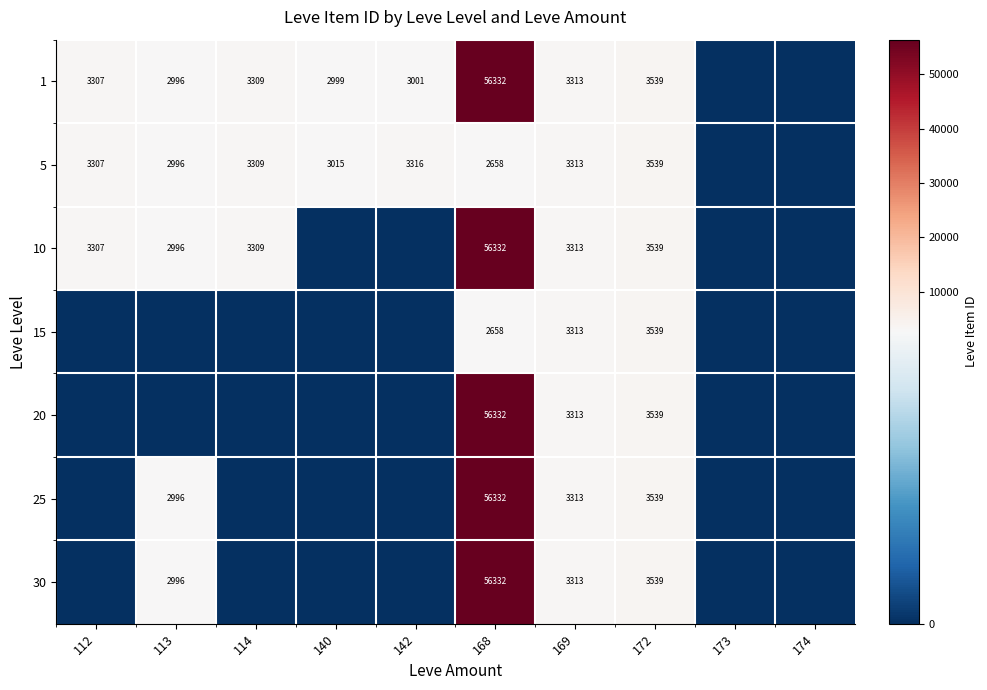

What is the difference between the 5 values at 113 and 169?

317